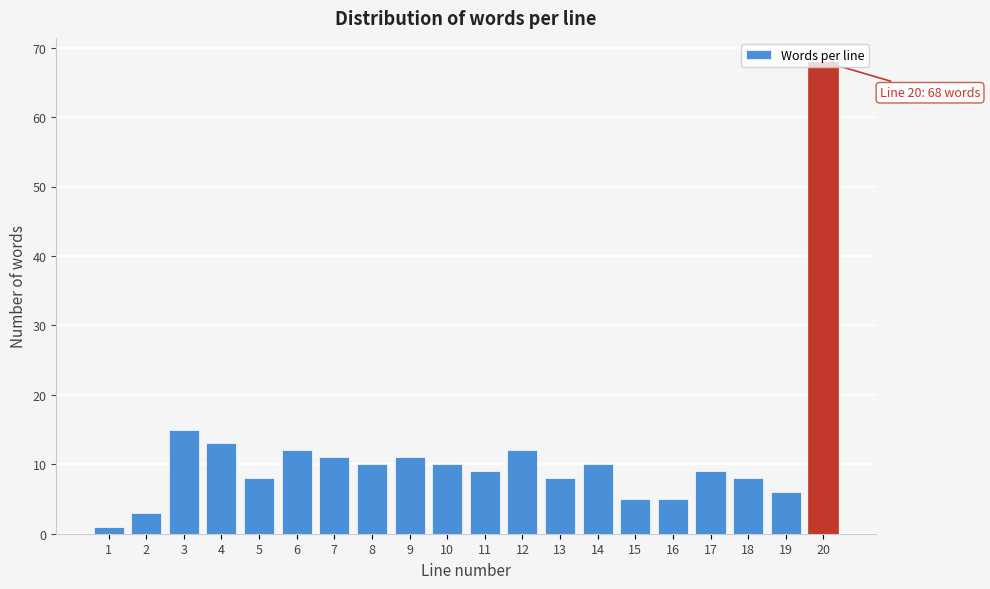

At which category does the chart reach its peak across all series?

20